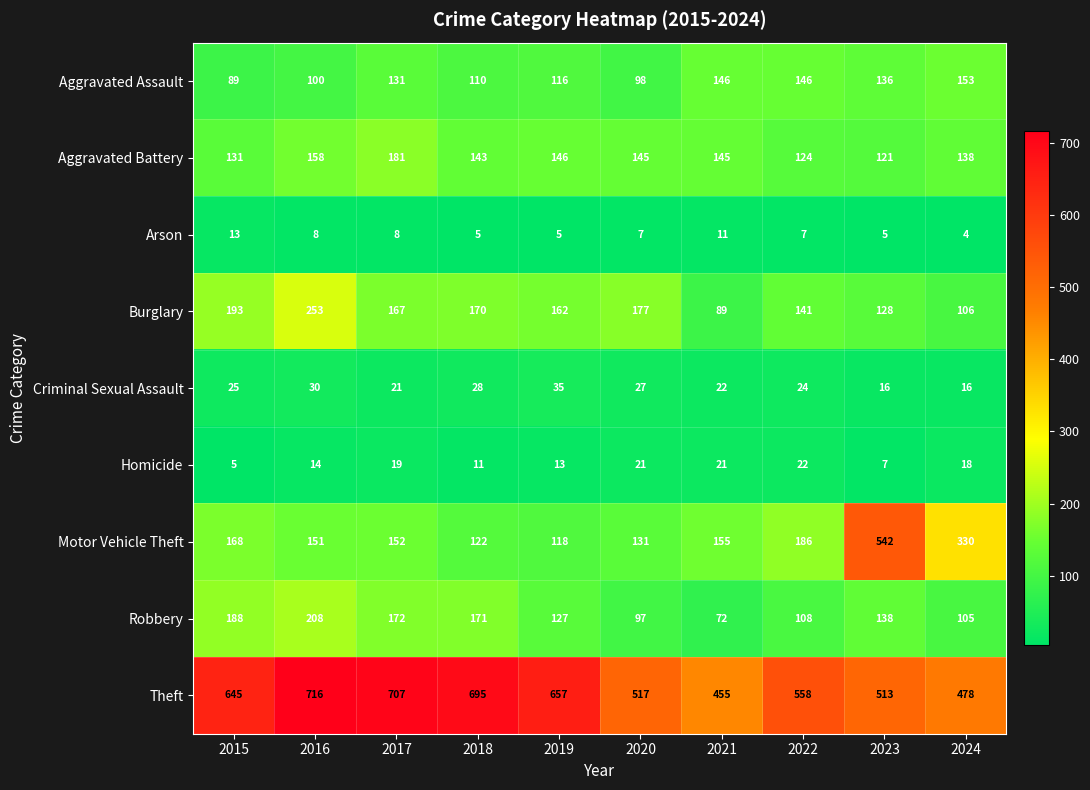

What is the difference between the second highest and second lowest values in the Burglary series?

87